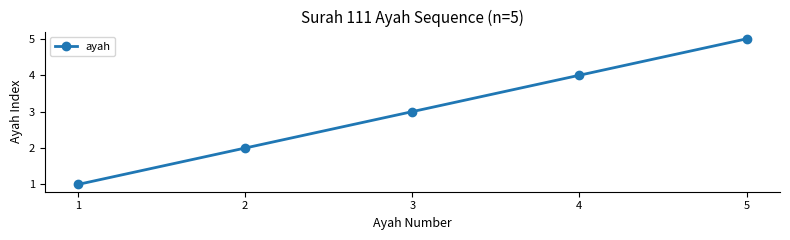

Is this an area chart (filled region under the line)?

No